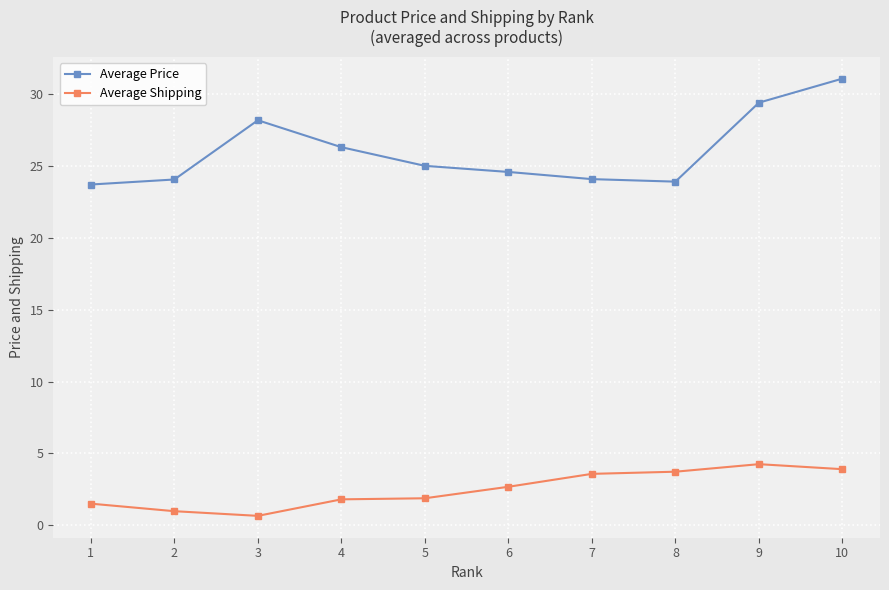

Which series has the largest range (max minus min)?

Average Price